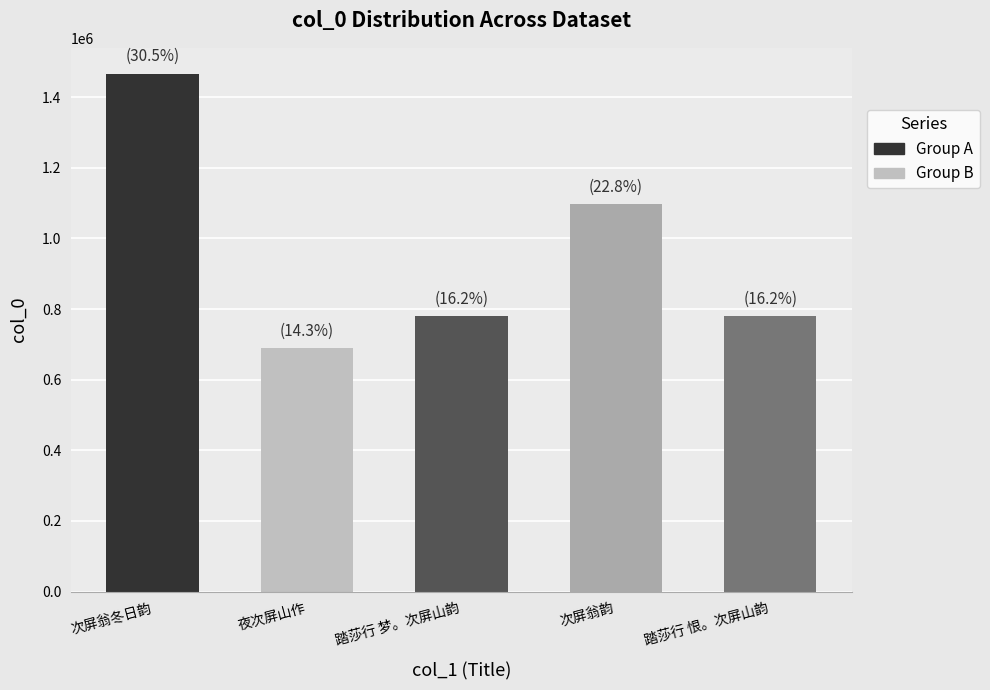

What is the value of the 4th bar from the left?

1097275